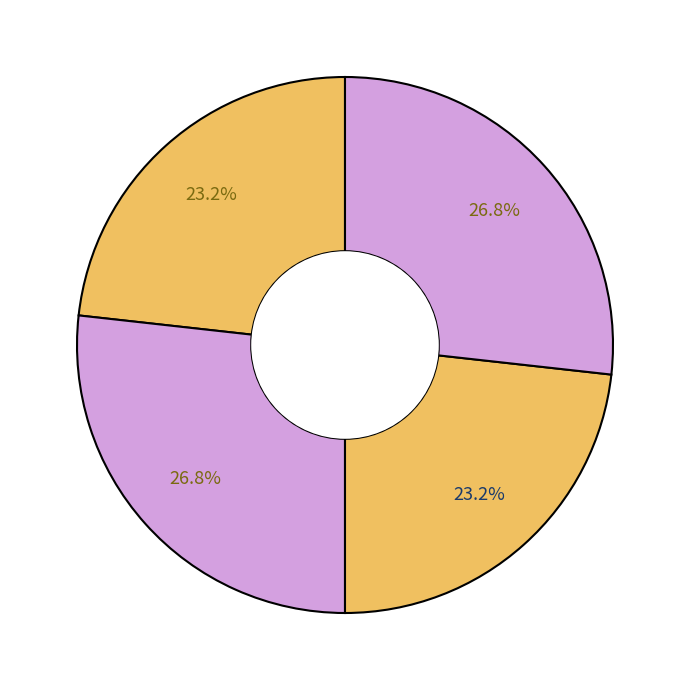

To the nearest percent, what is the average slice percentage?

25%